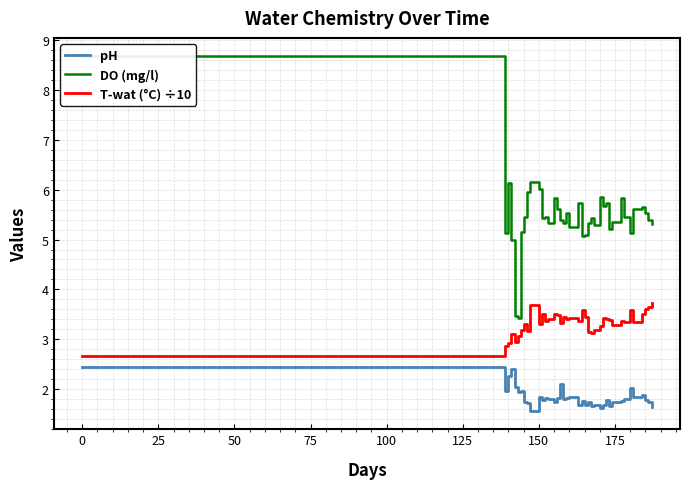

Rank the series by their maximum value, from highest to lowest.

DO (mg/l), T-wat (°C) ÷10, pH